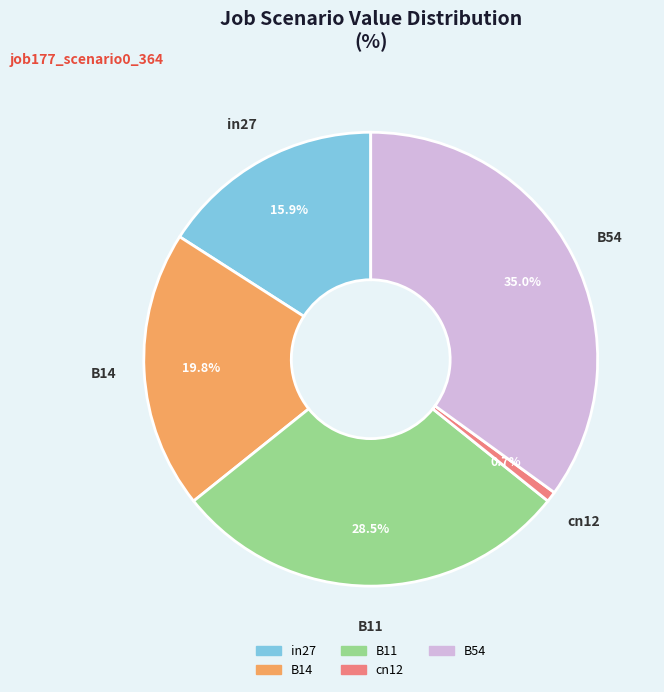

To the nearest percent, what is the difference between the B11 and in27 slice percentages?

13%